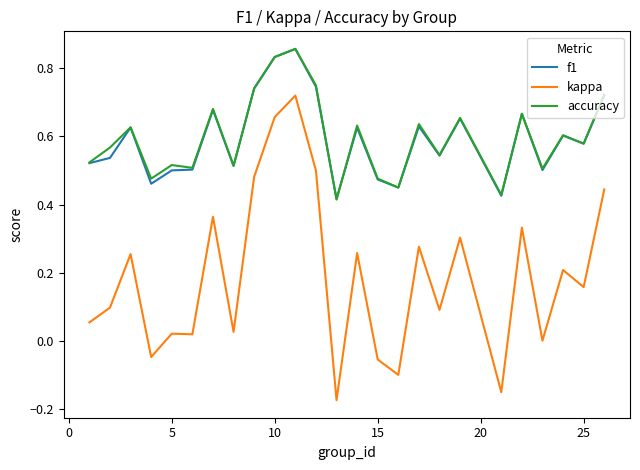

True or false: accuracy and kappa intersect in this chart.

False